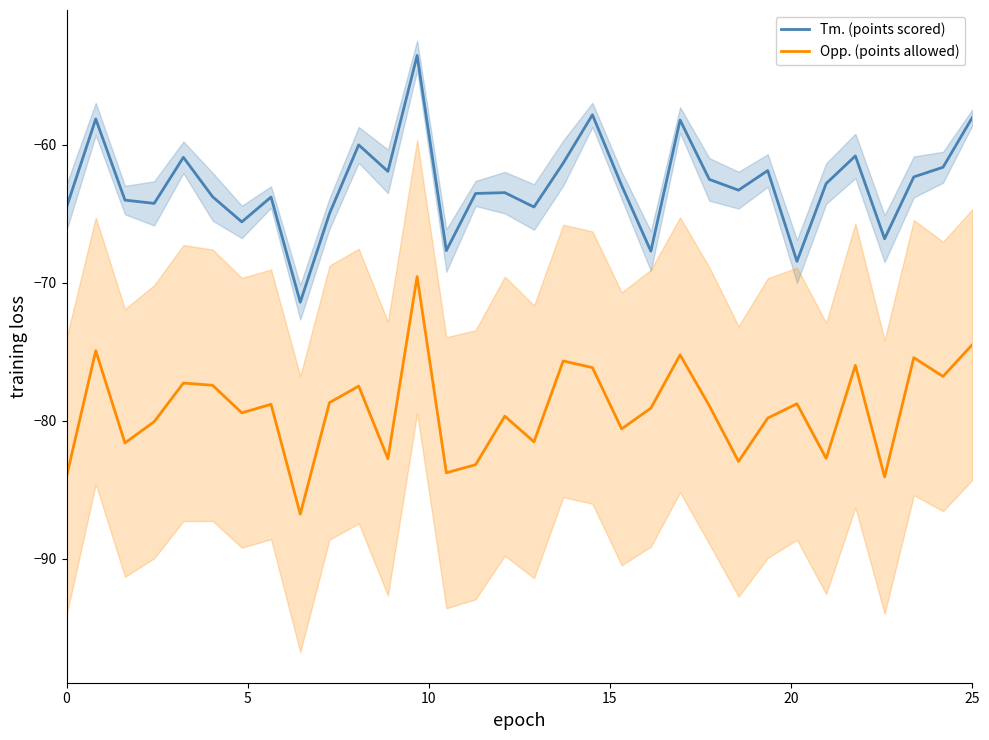

What is the highest value of the Tm. (points scored) series?

-53.5